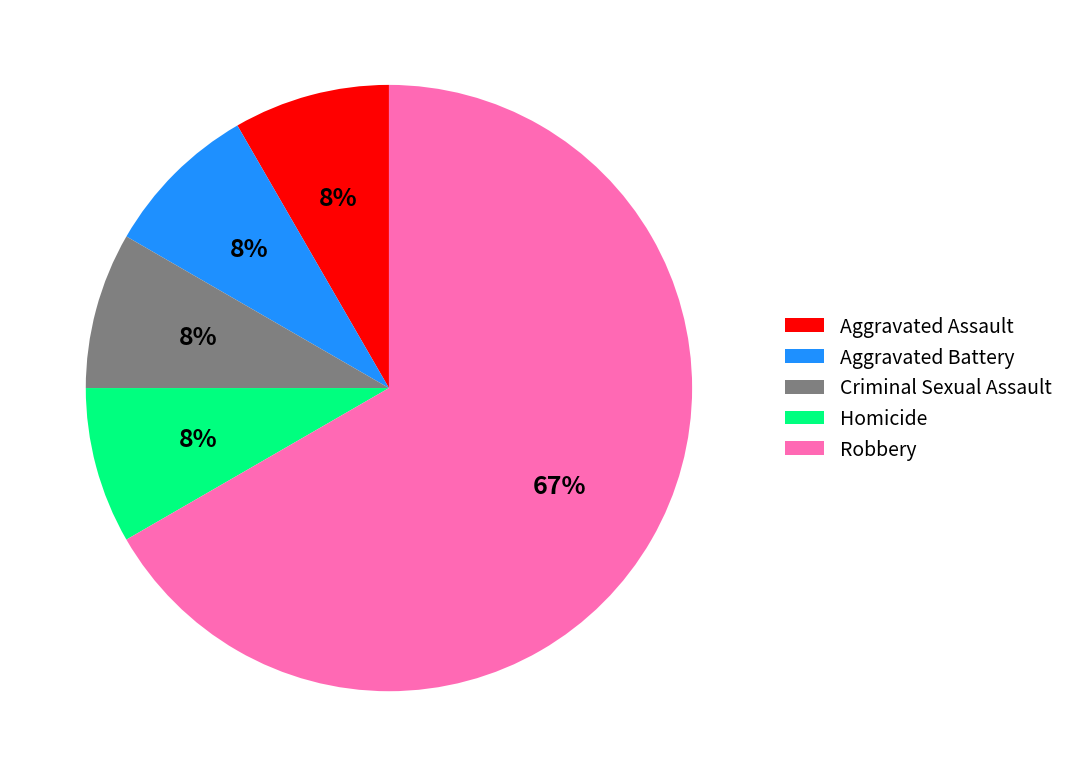

Approximately how many times larger is the value at Aggravated Assault compared to Robbery?

0.1